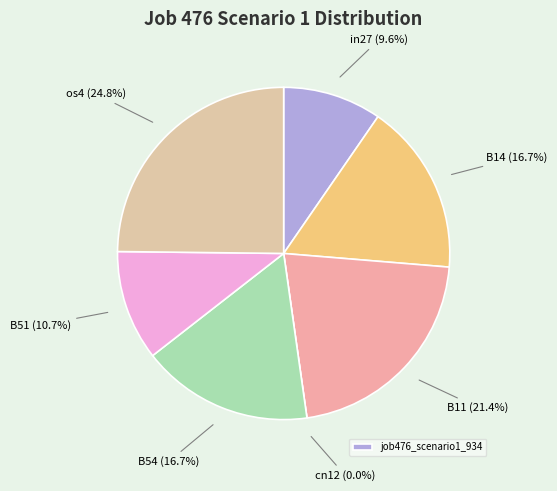

How many slices are in this pie chart?

7